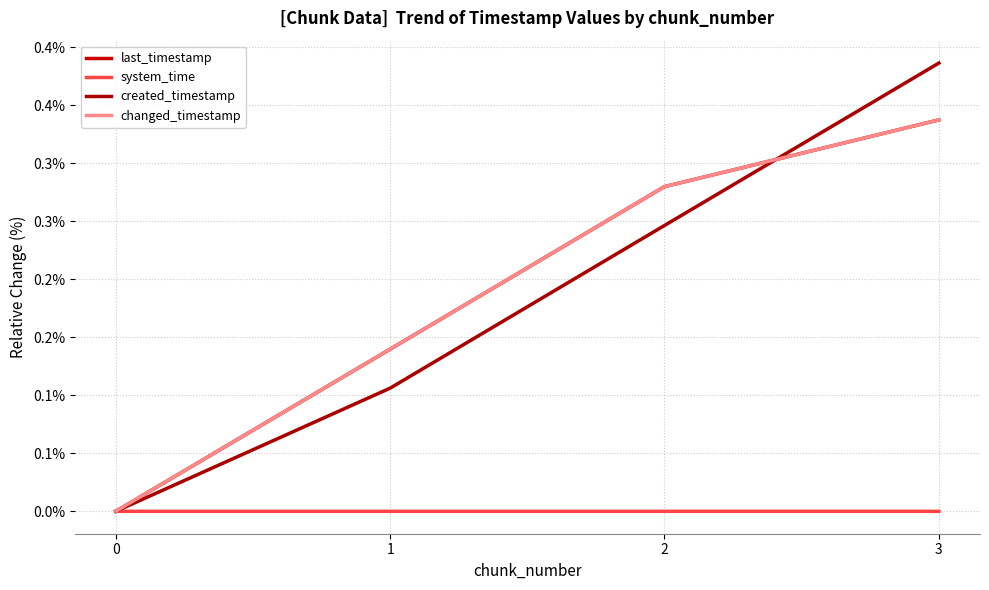

Is it true that changed_timestamp equals 0.1 at 1?

True